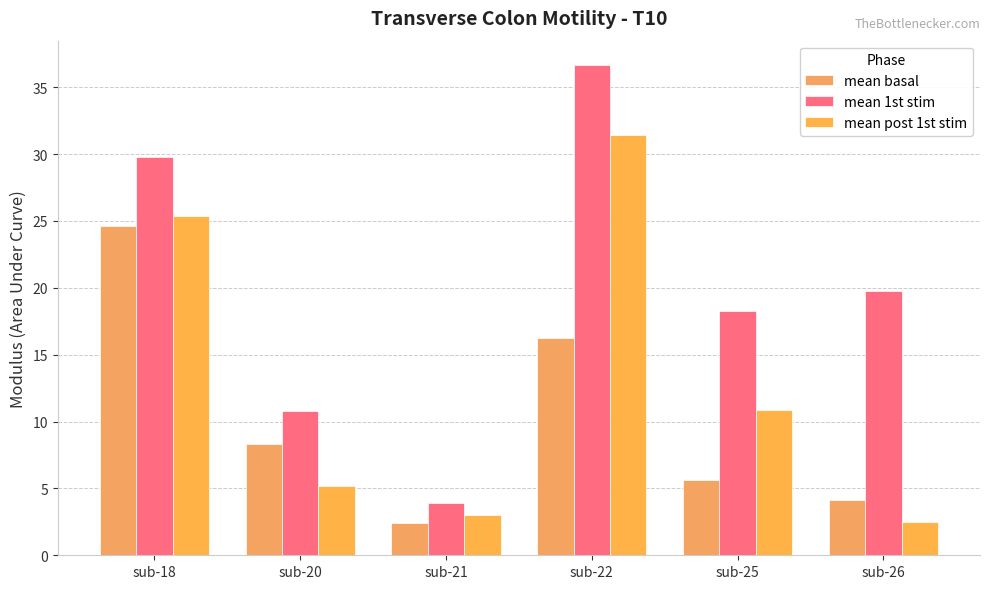

How many values in the mean 1st stim series exceed 19?

3